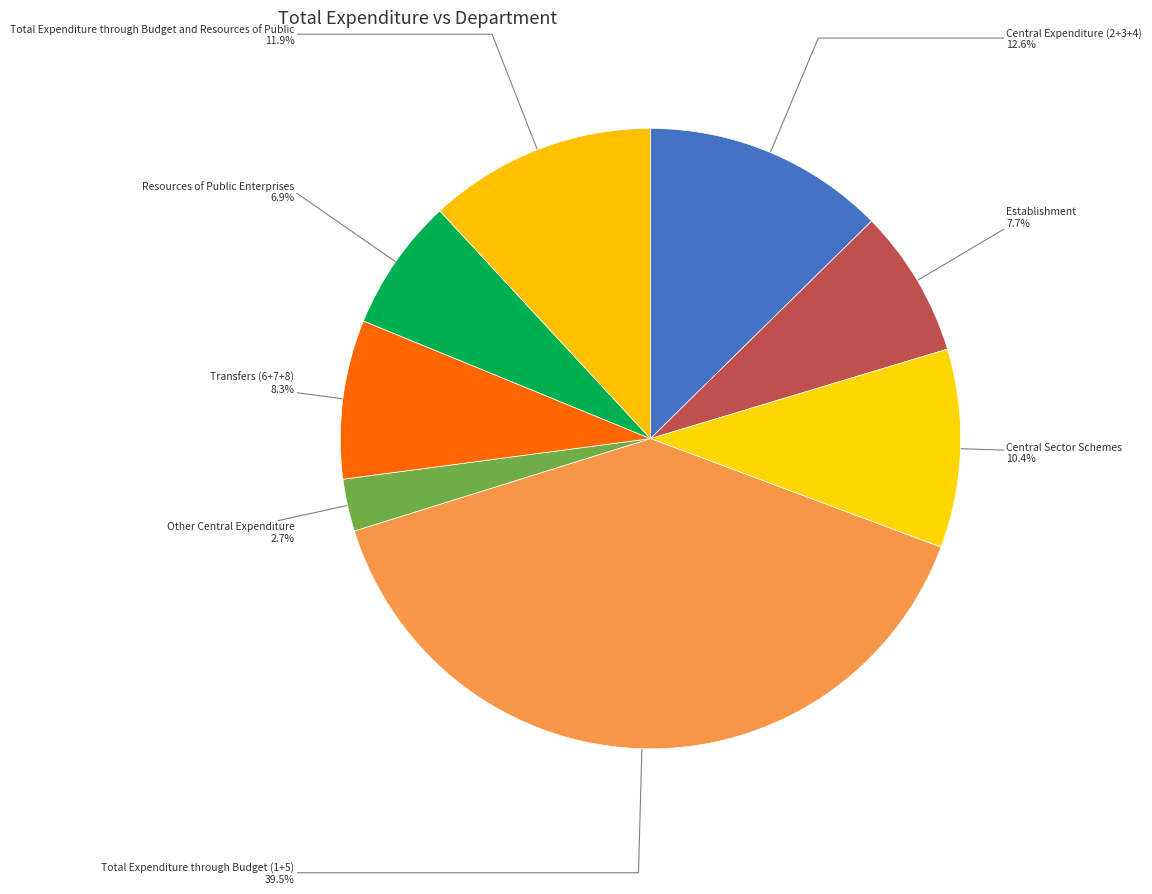

Rank the categories by value from highest to lowest.

Total Expenditure through Budget (1+5), Central Expenditure (2+3+4), Total Expenditure through Budget and Resources of Public, Central Sector Schemes, Transfers (6+7+8), Establishment, Resources of Public Enterprises, Other Central Expenditure